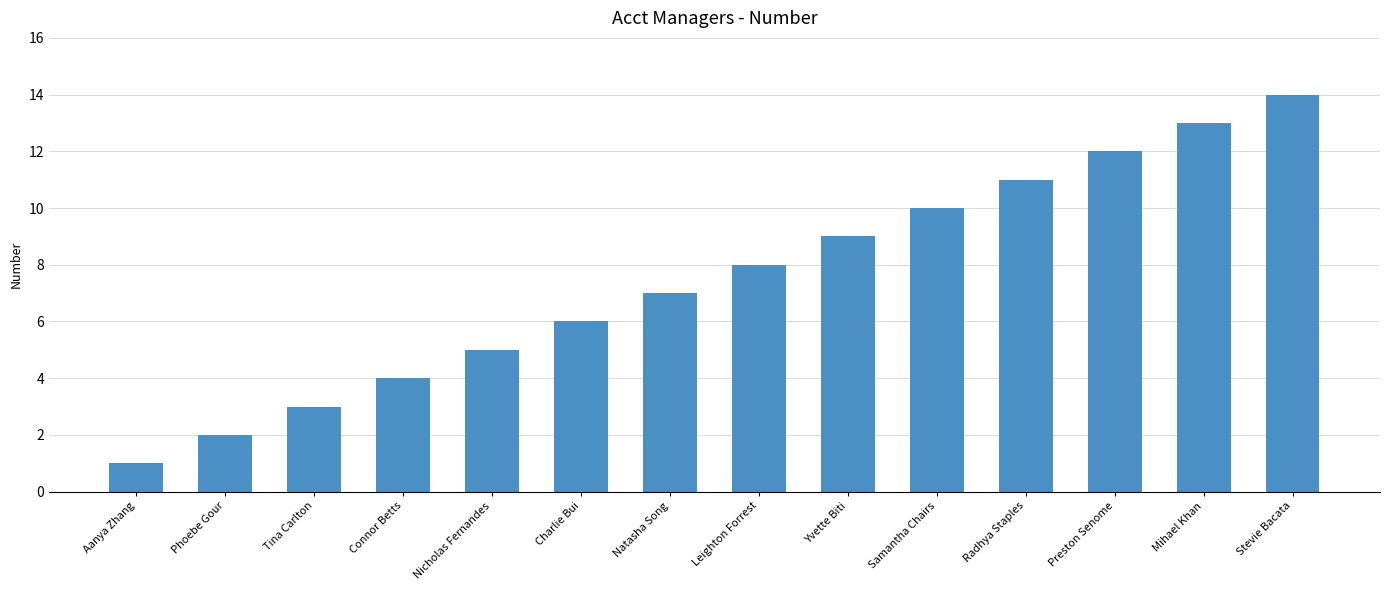

Does the chart contain stacked bars?

No